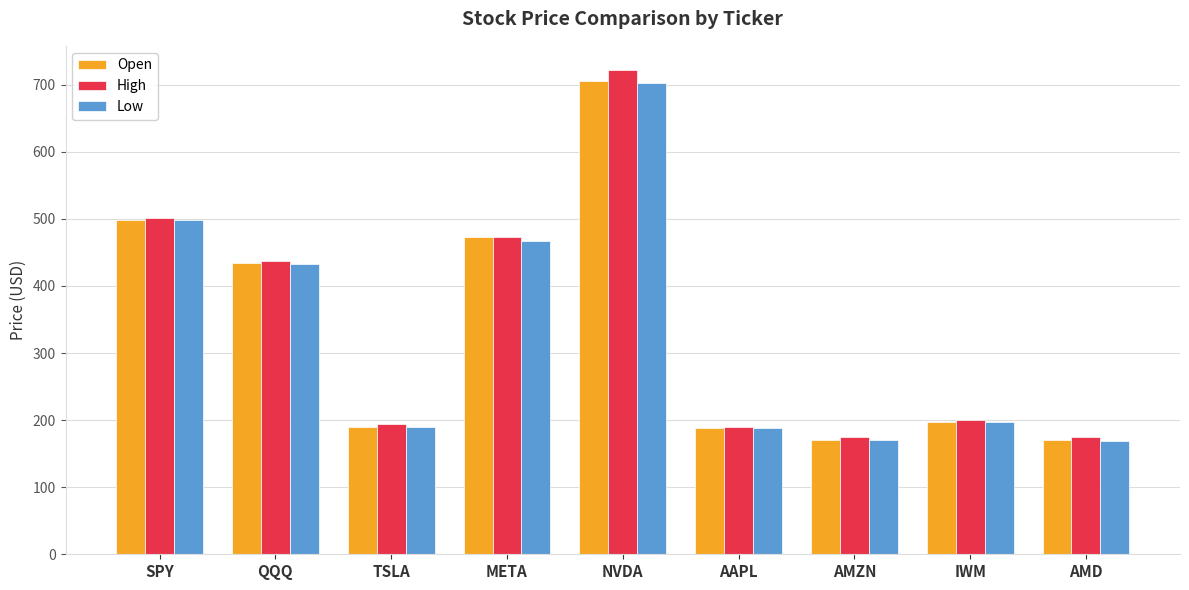

Which label corresponds to the largest value in the chart?

NVDA